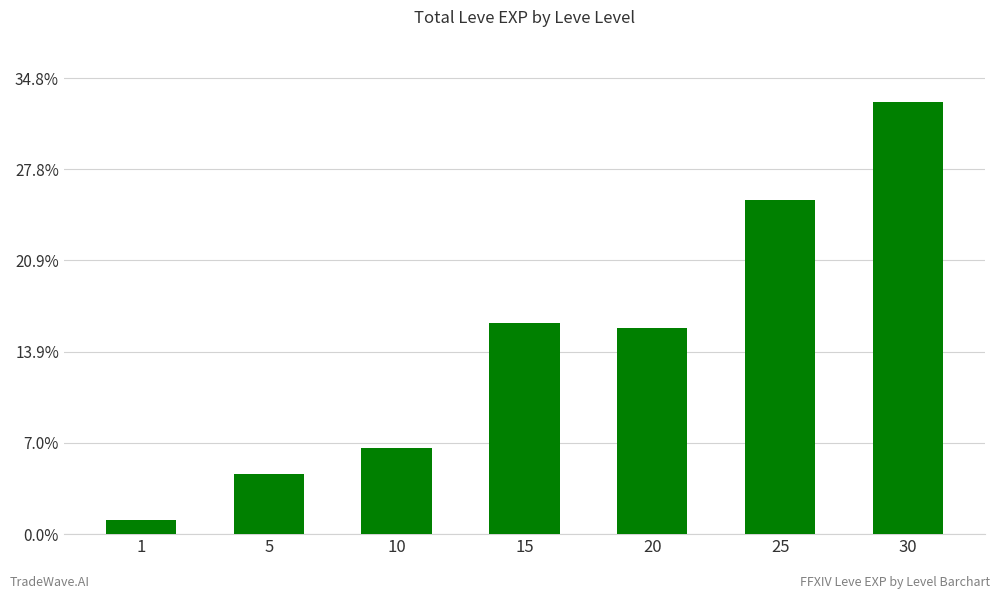

At which category does the chart reach its minimum across all series?

1